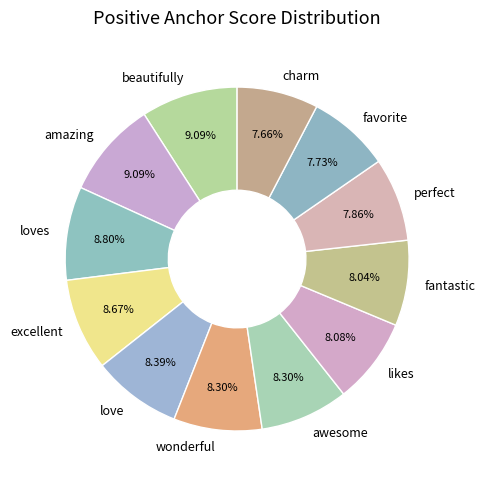

True or false: love accounts for 22% of the total.

False